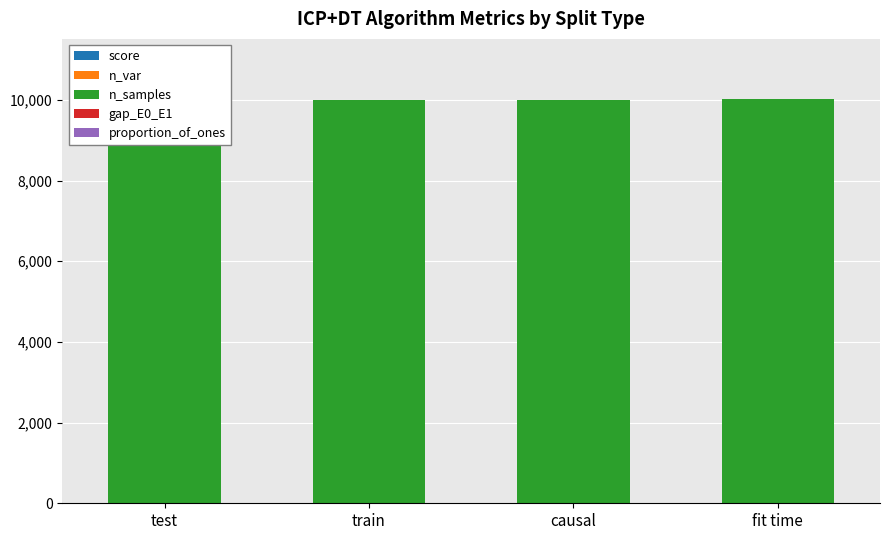

True or false: score has a value of 1.0 at train.

True